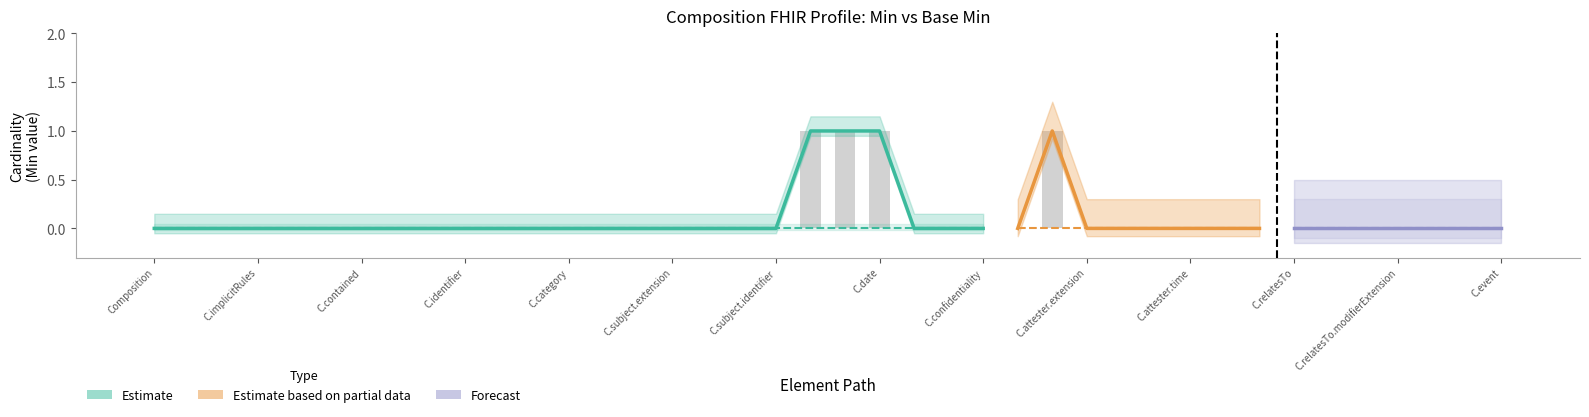

Between Composition.relatesTo.code and Composition.id, which is larger?

Composition.relatesTo.code